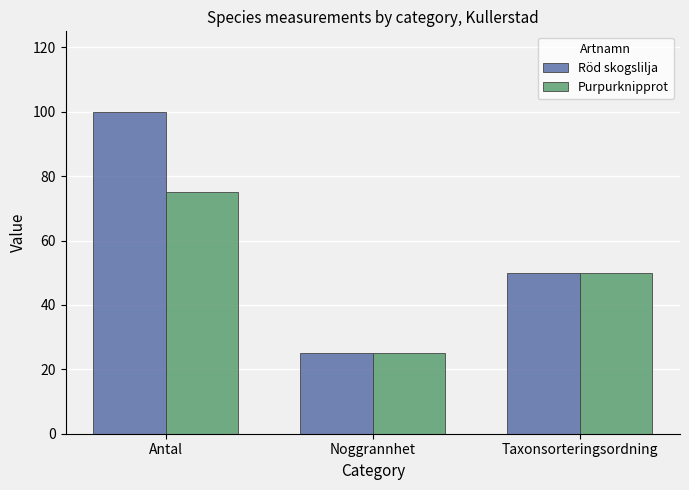

How many data points does each series have?

3